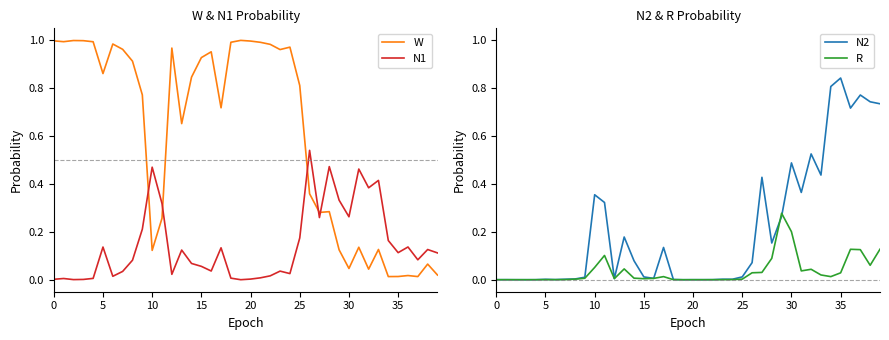

At how many categories does at least one series exceed 0?

40